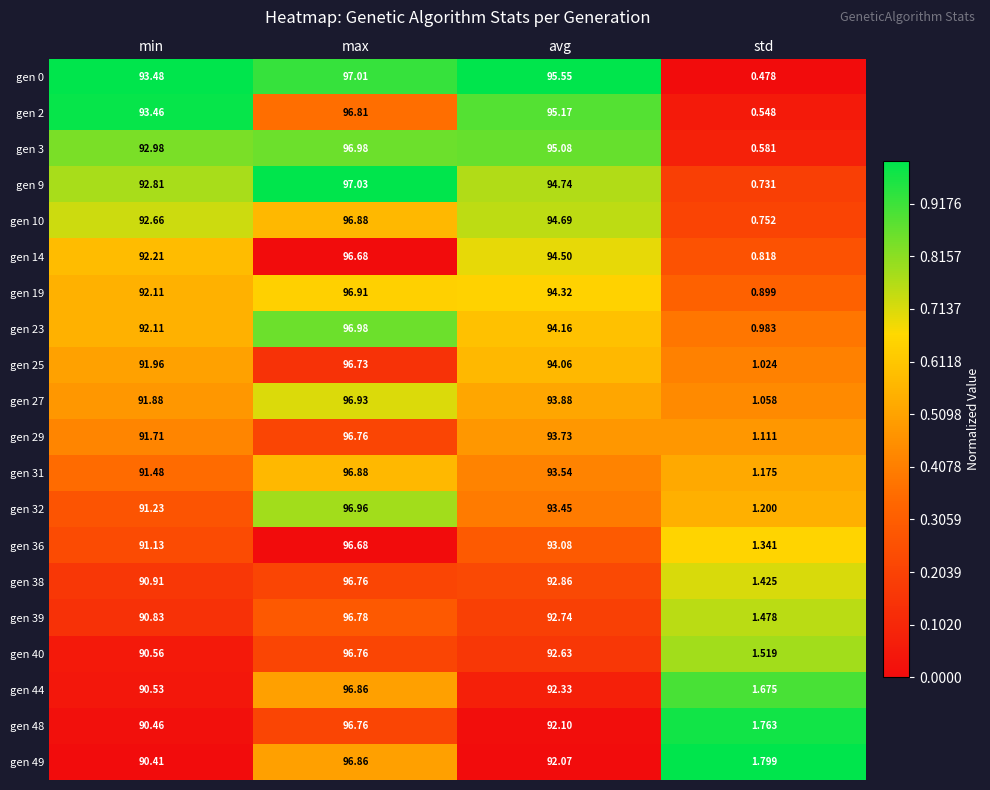

Where does the gen 49 series first go above 92?

max